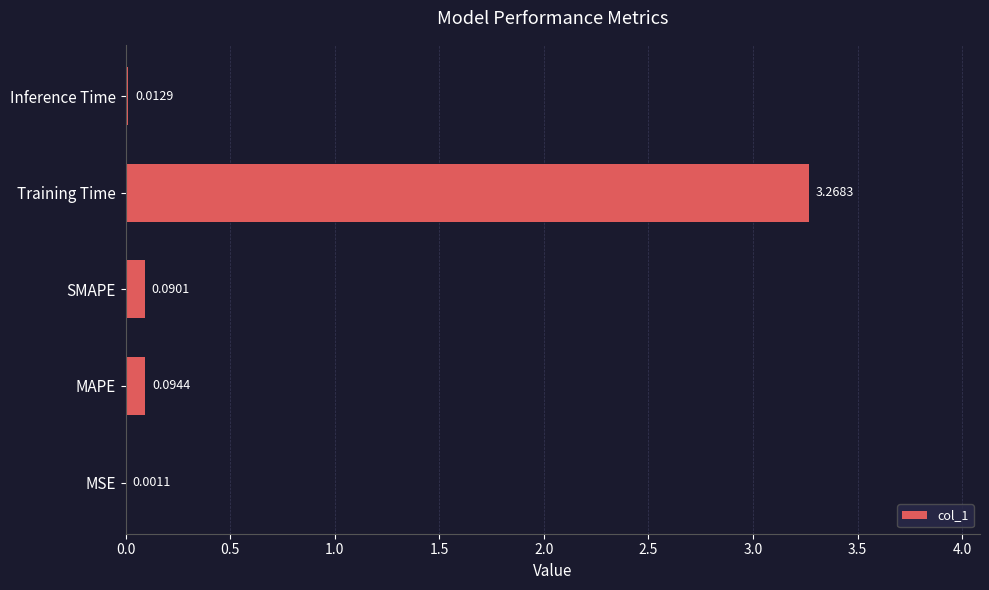

At which label is the value closest to 1?

MAPE